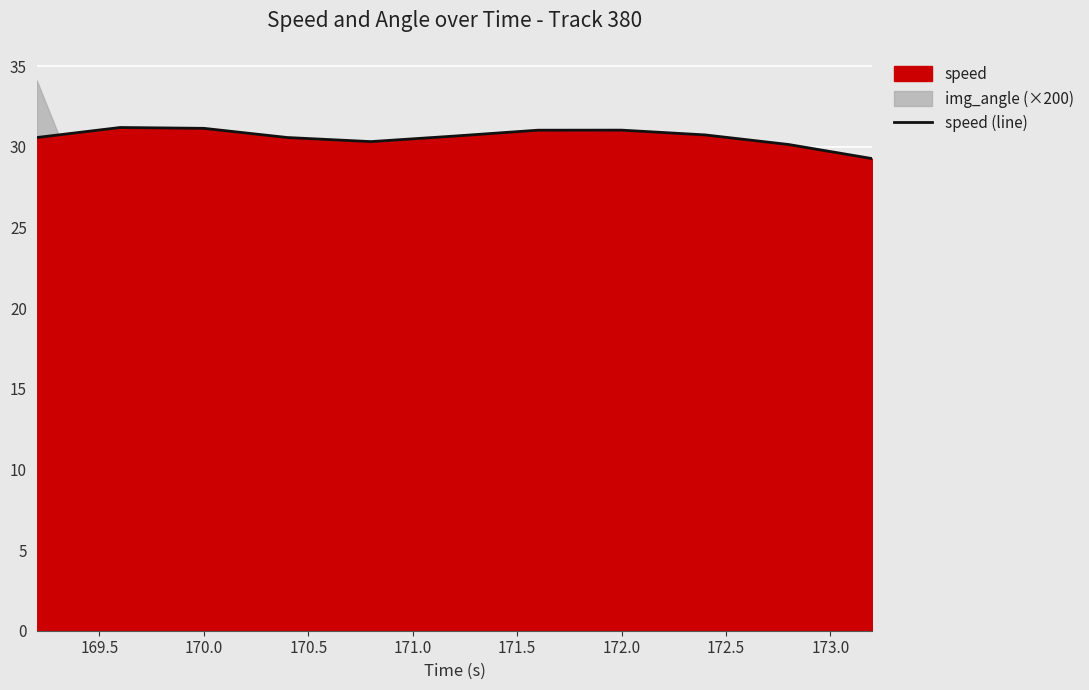

What is the minimum value for speed (line)?

29.3